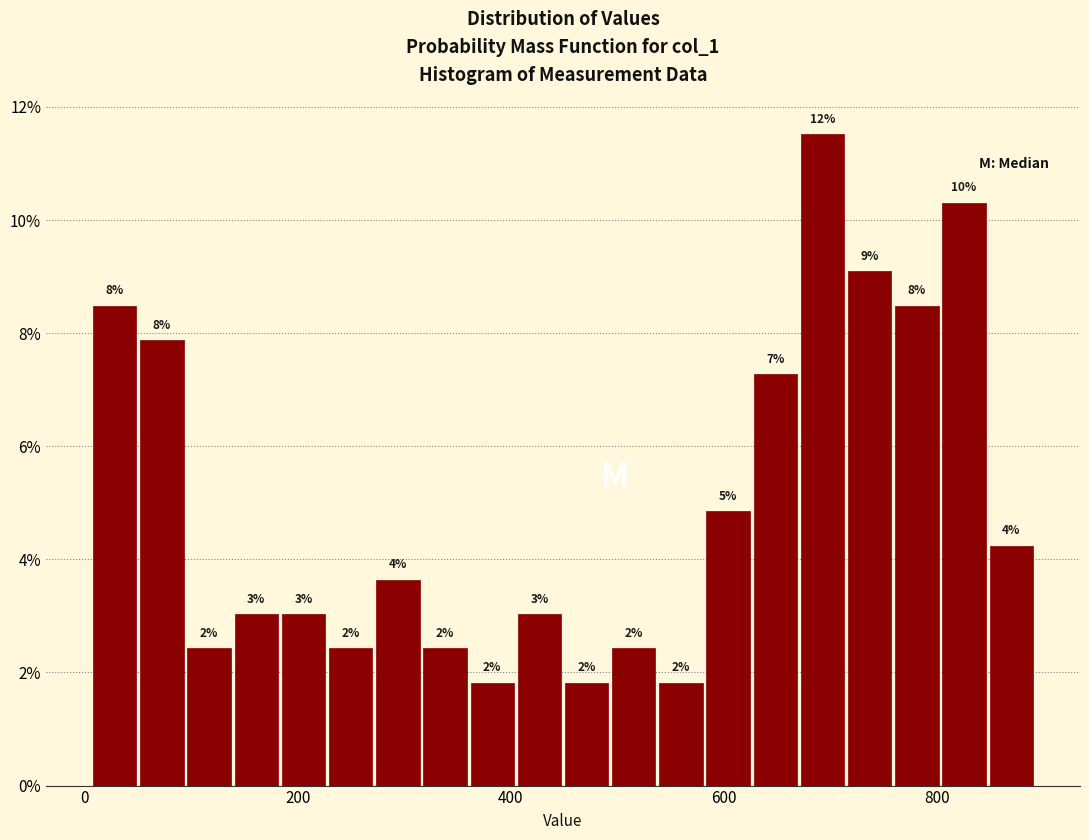

Around what value on the x-axis is the tallest bar? Give the approximate position of its centre, as read against the axis.

700